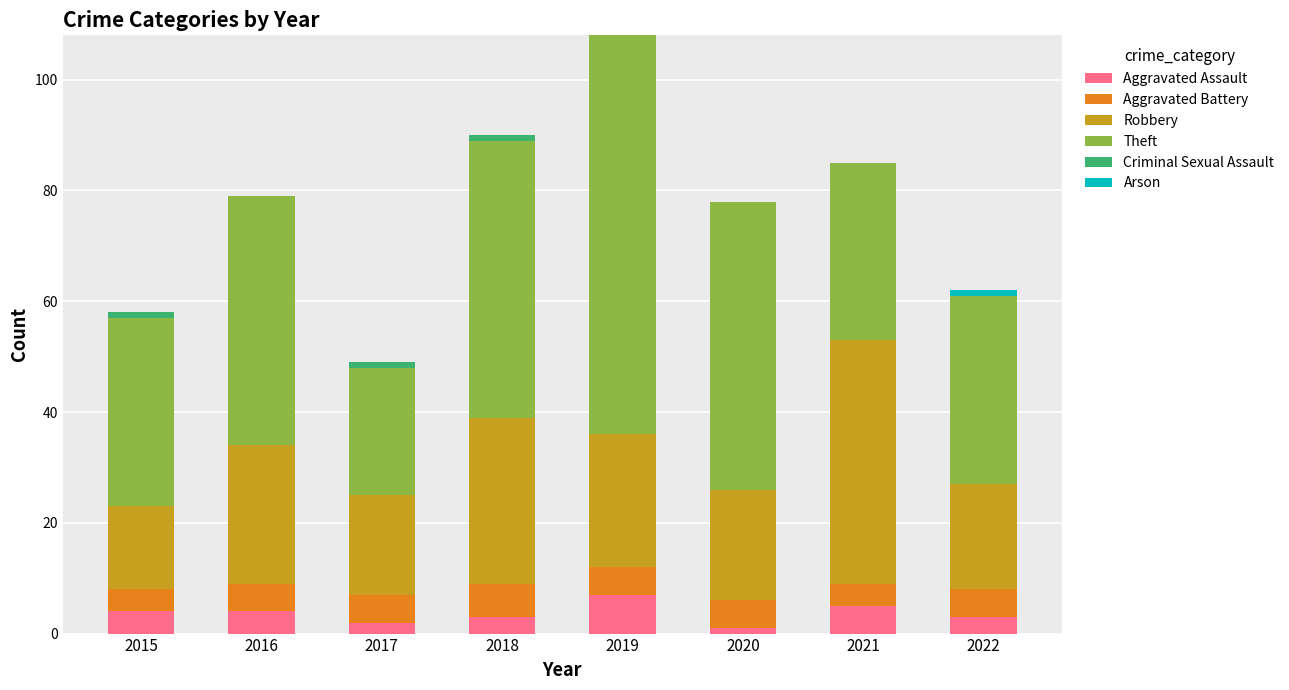

What is the total value across all series at 2021?

85